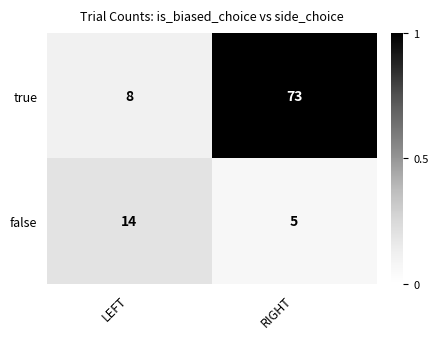

Reading right to left, extract all data points from this chart.

true: RIGHT=73	LEFT=8
false: RIGHT=5	LEFT=14